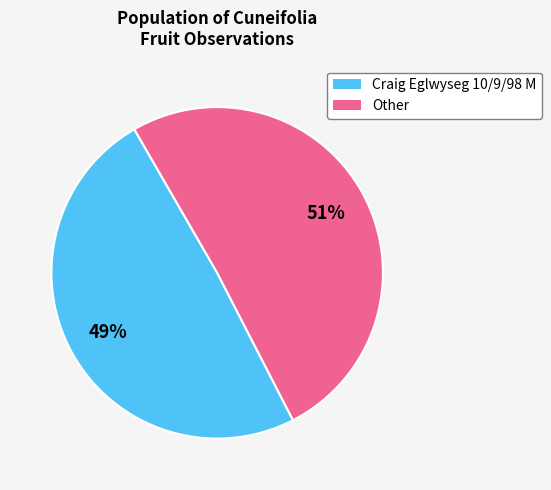

Rank the categories by value from highest to lowest.

Other, Craig Eglwyseg 10/9/98 M